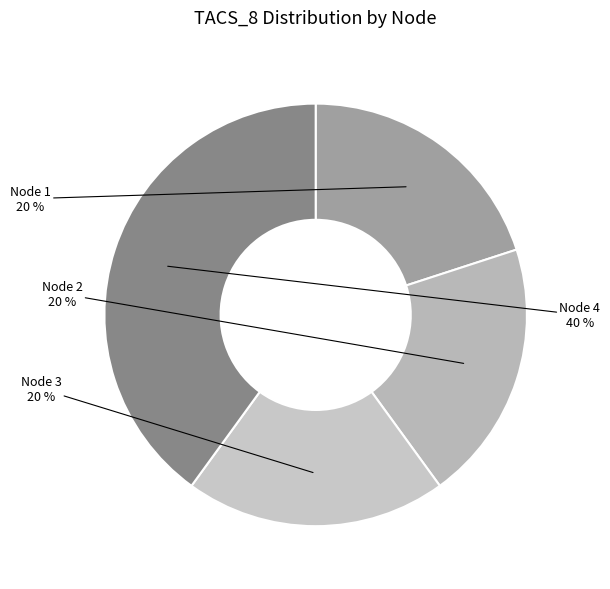

To the nearest percent, what is the average slice percentage?

25%